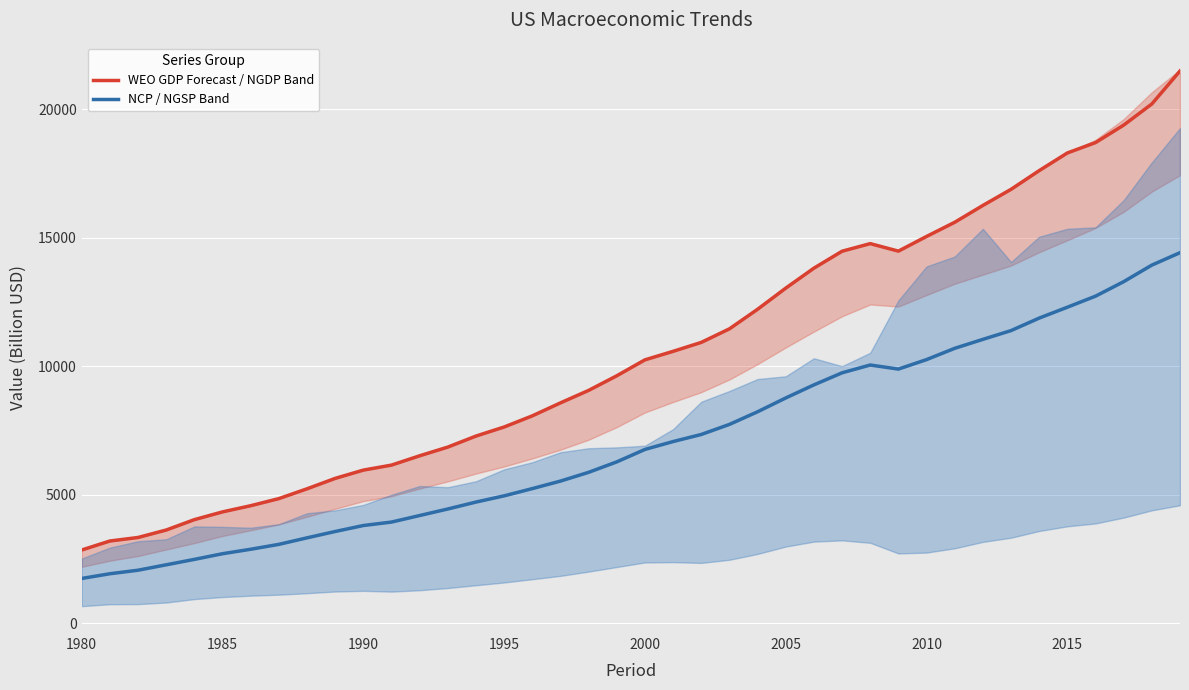

The WEO GDP Forecast / NGDP Band series shows 13039.2 at 2005. True or false?

True